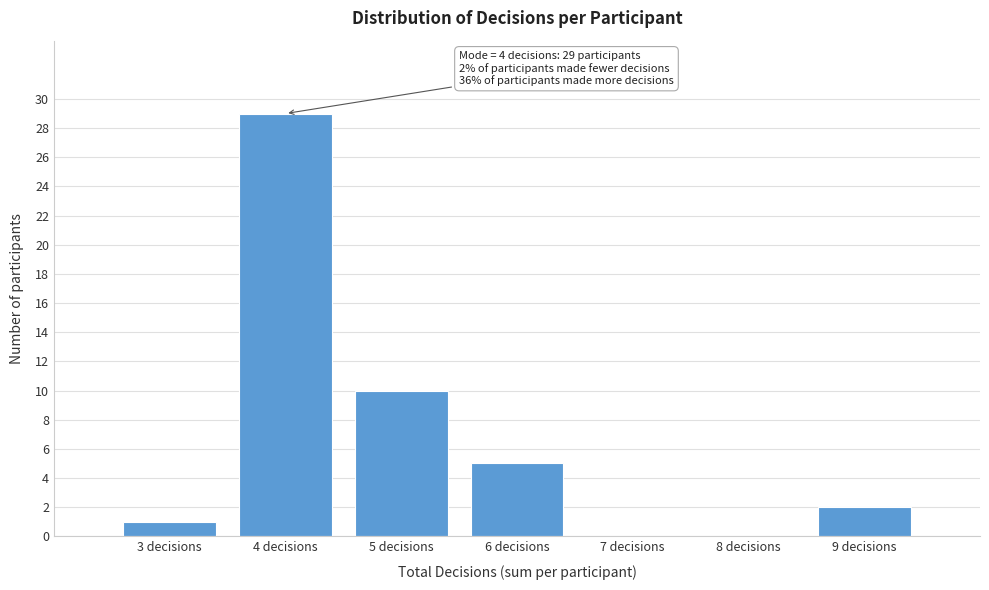

Over which range of the x-axis is the bar tallest?

3.5 to 4.5